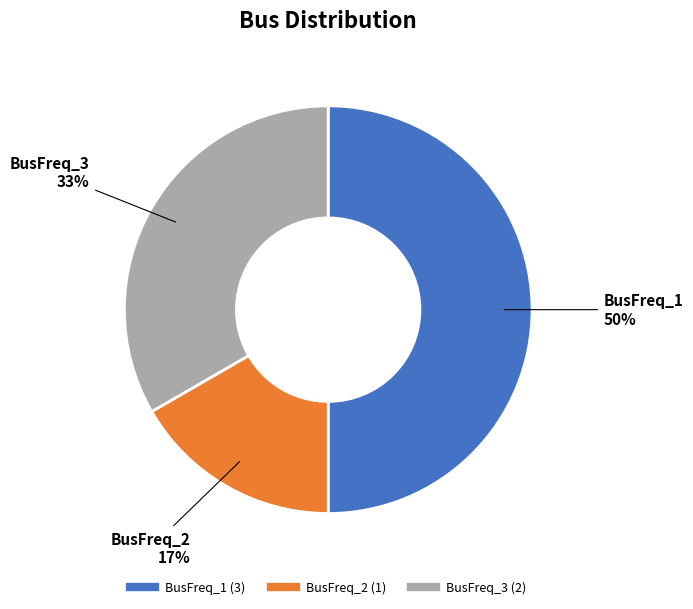

Rank the categories by value from highest to lowest.

BusFreq_1, BusFreq_3, BusFreq_2